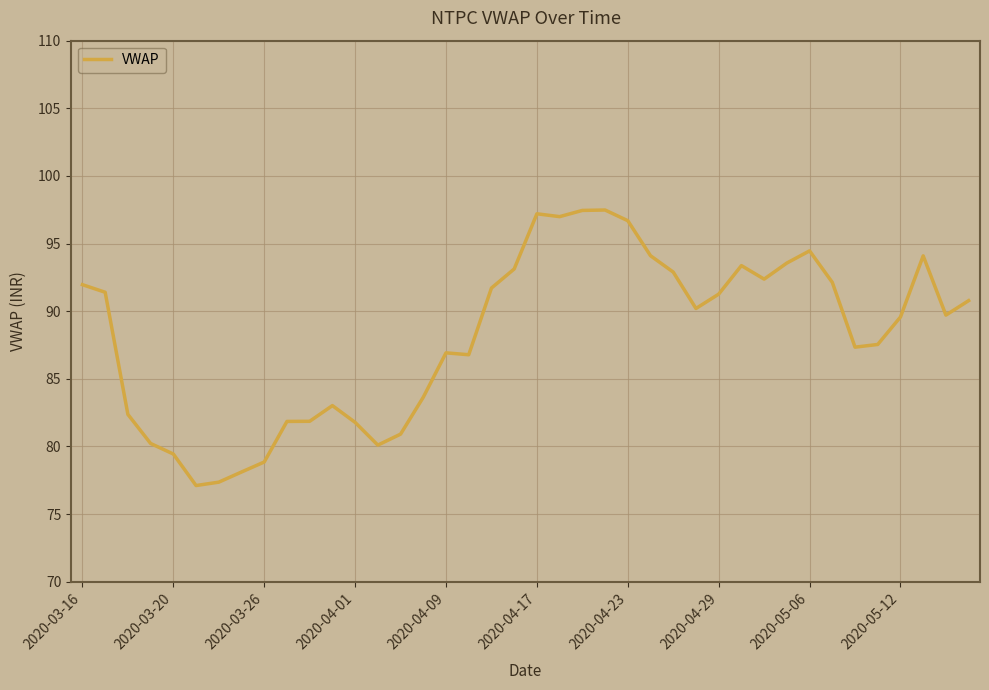

What is the greatest value displayed?

97.5